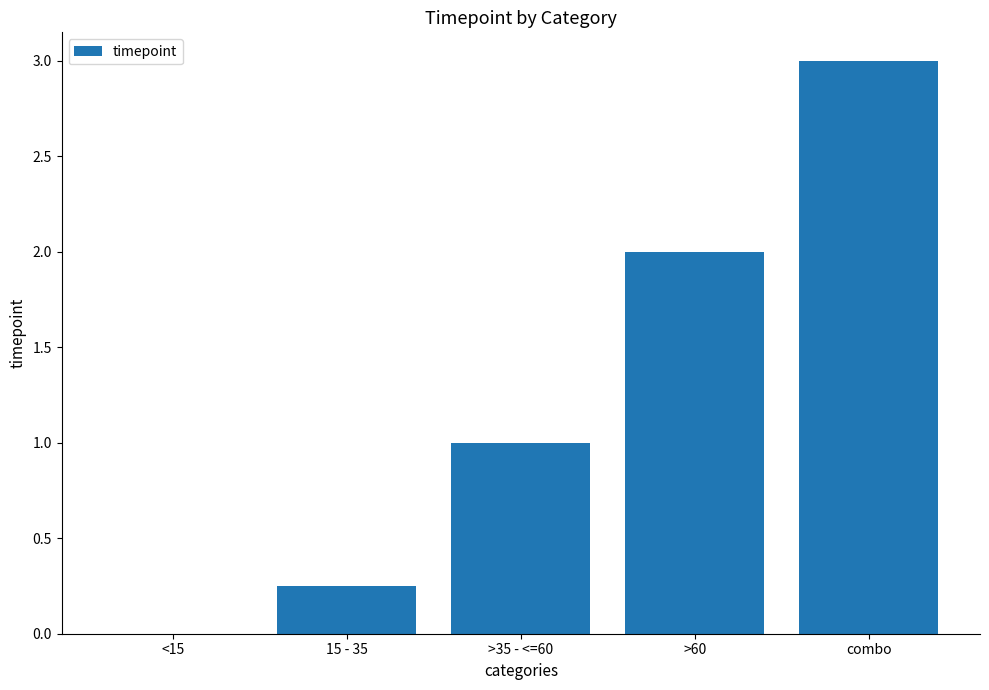

True or false: the data shows 2.0 at >60.

True